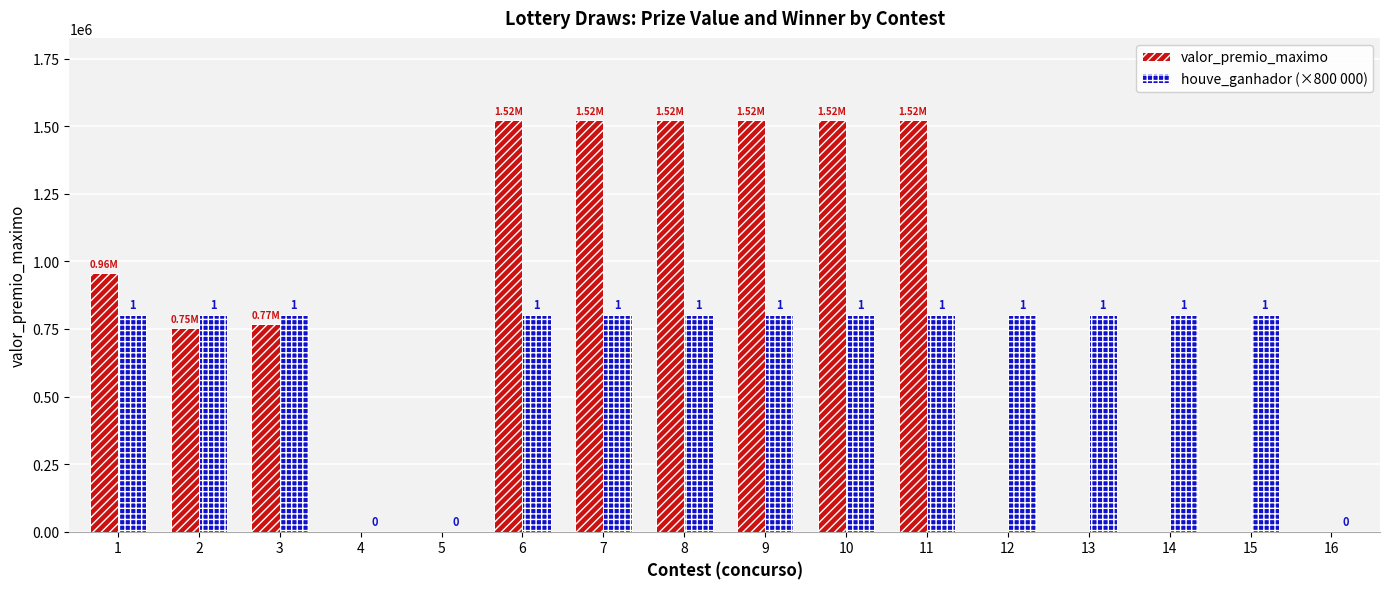

Rank the series by their maximum value, from lowest to highest.

houve_ganhador (×800 000), valor_premio_maximo